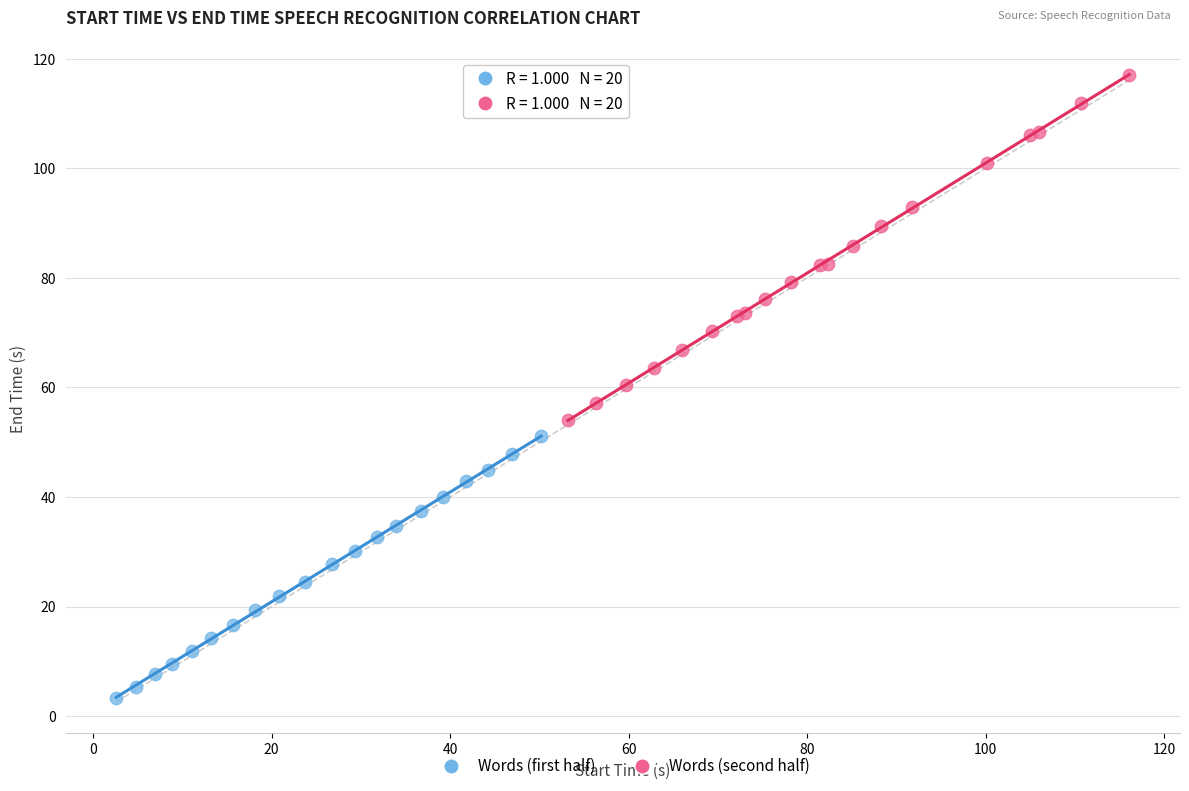

Which series reaches the maximum Y coordinate?

Words (second half)